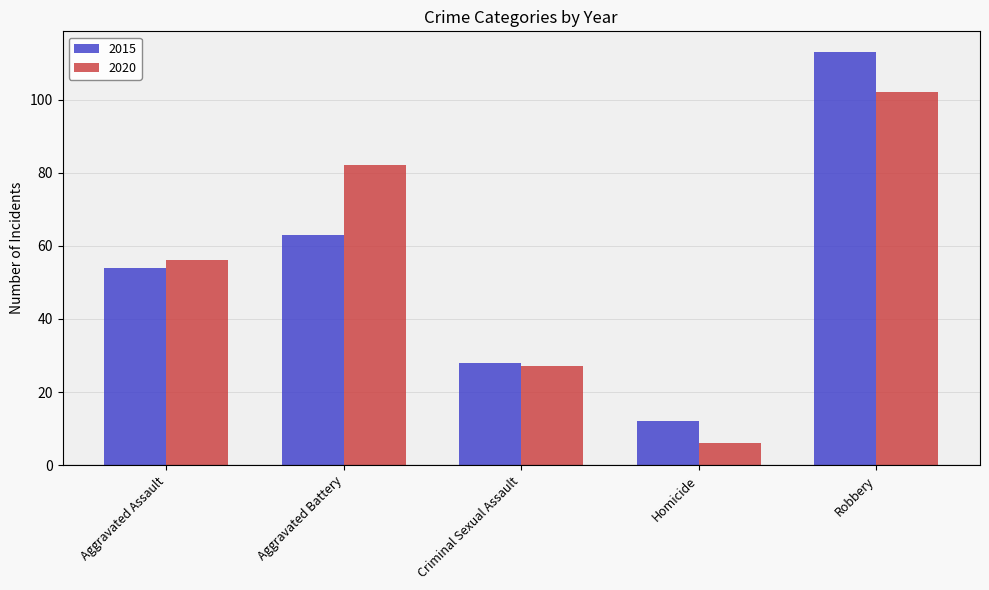

Which category has the lowest value in the 2020 series?

Homicide